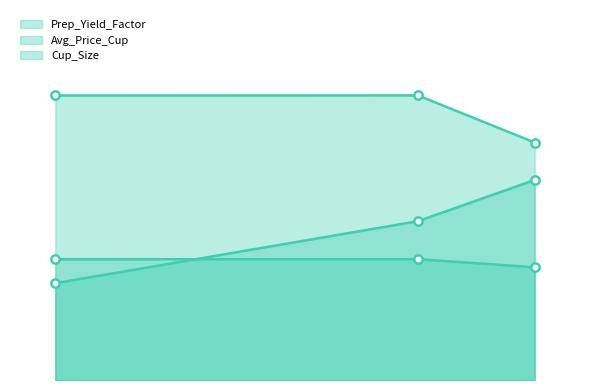

Does the chart have visible grid lines?

No